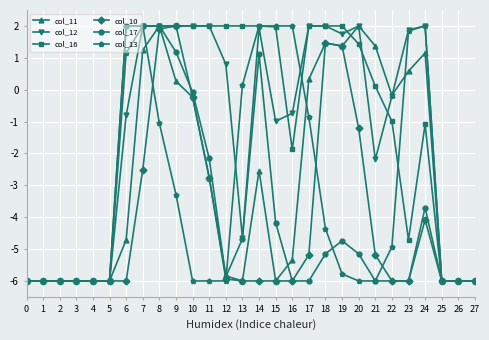

True or false: col_13 has more than 1 interior local peaks.

True